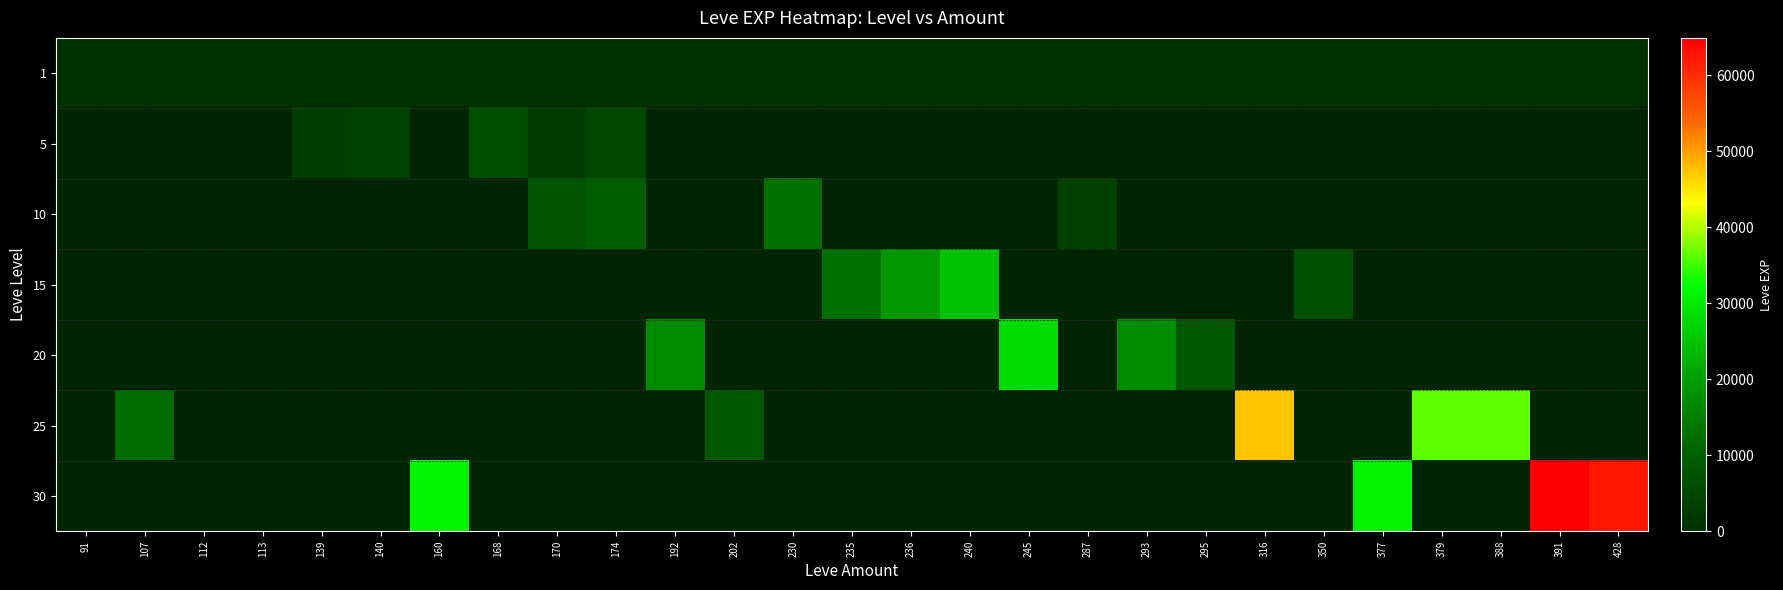

What is the difference between the highest and lowest values at 391?

64910